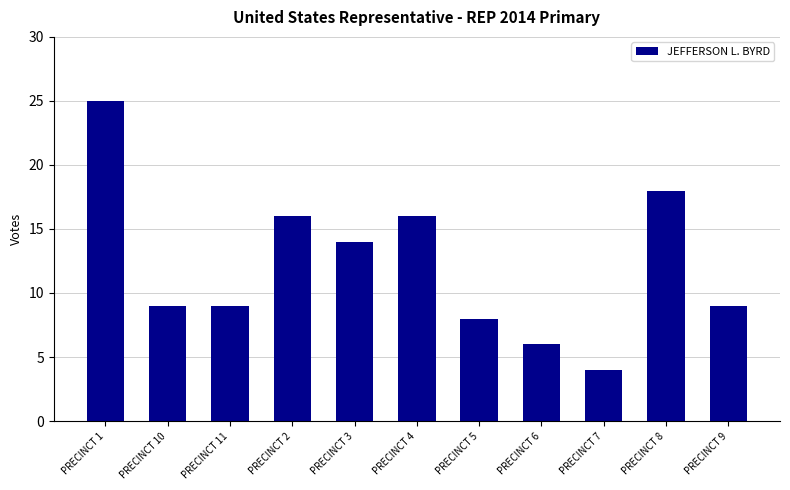

What value does the data have at PRECINCT 1, to the nearest 5?

25